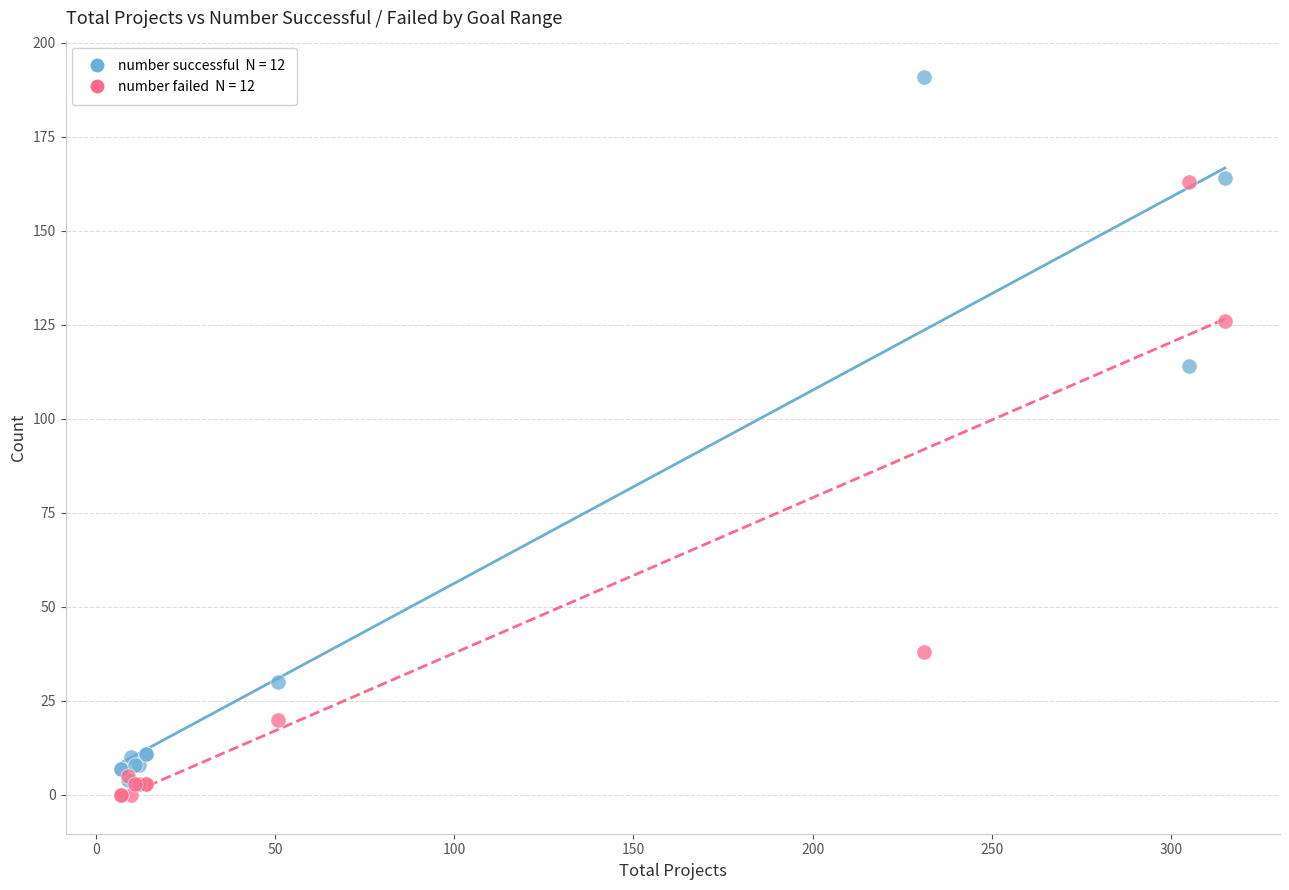

Across all series, what Y value is closest to 95?

114